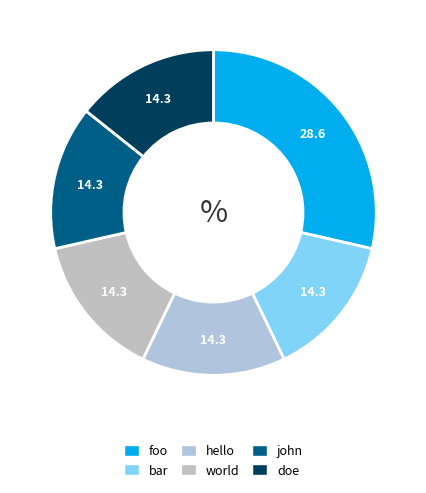

To the nearest percent, what percentage of the pie is bar?

14%